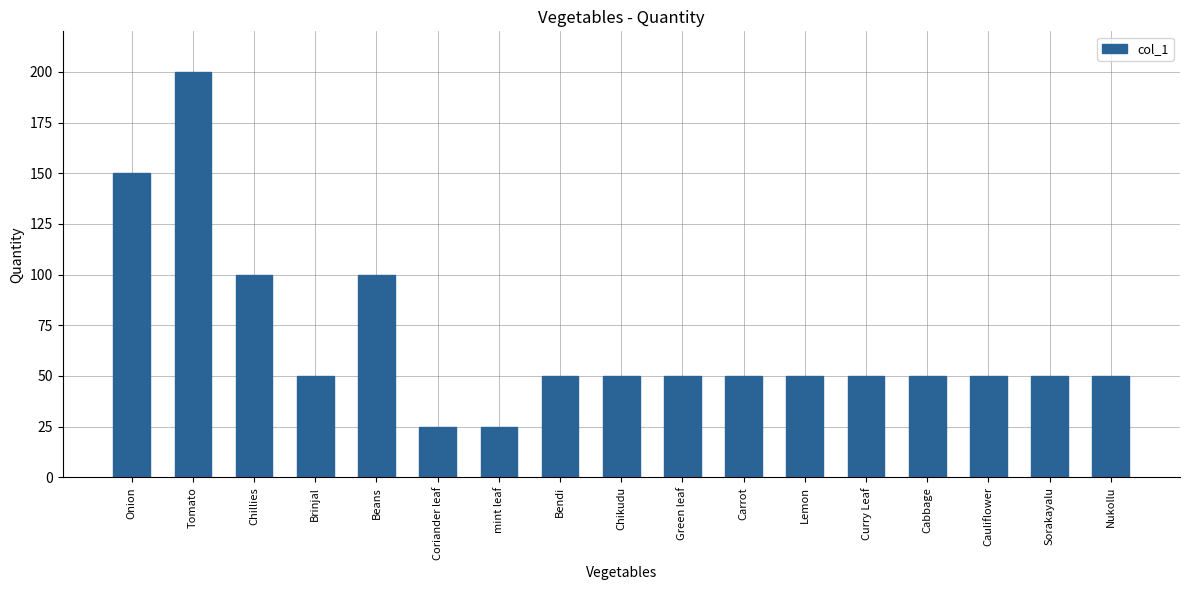

How many series are shown in this chart?

1